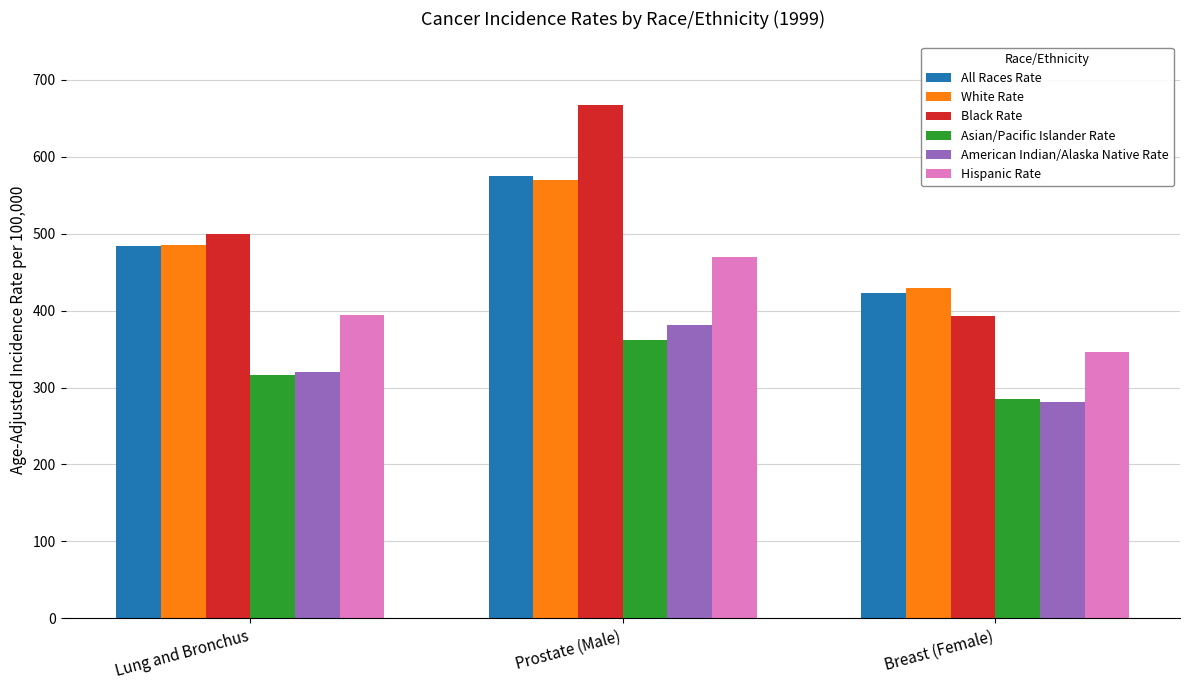

At which category is the sum across all series the highest?

Prostate (Male)